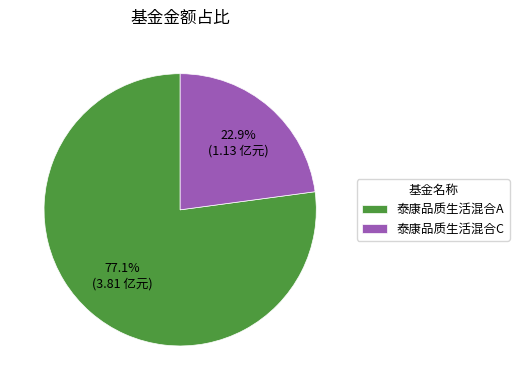

Which has a higher value, 泰康品质生活混合A or 泰康品质生活混合C?

泰康品质生活混合A